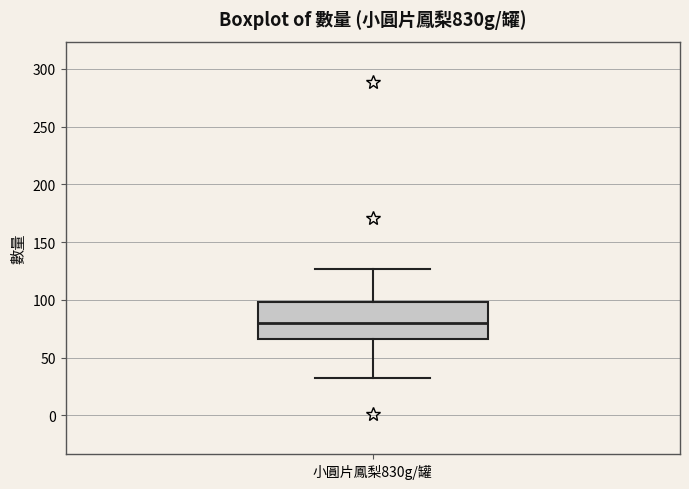

Where does the upper whisker of the box for 小圓片鳳梨830g/罐 end on the y-axis? The values are not printed on the chart, so give them approximately, as read against the axis.

125